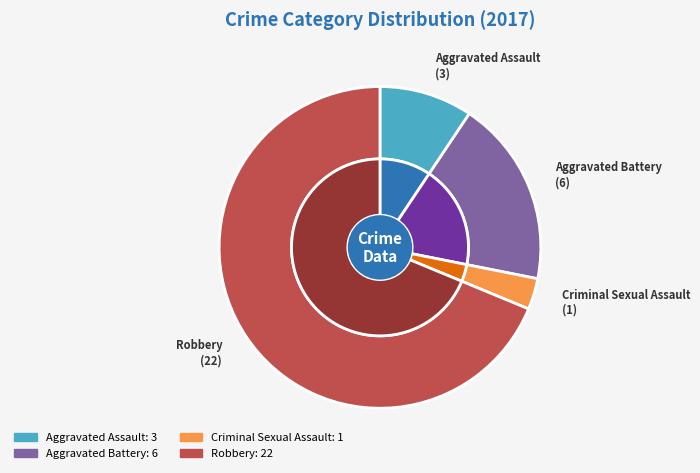

To the nearest percent, what percentage of the pie is Aggravated Assault?

9%